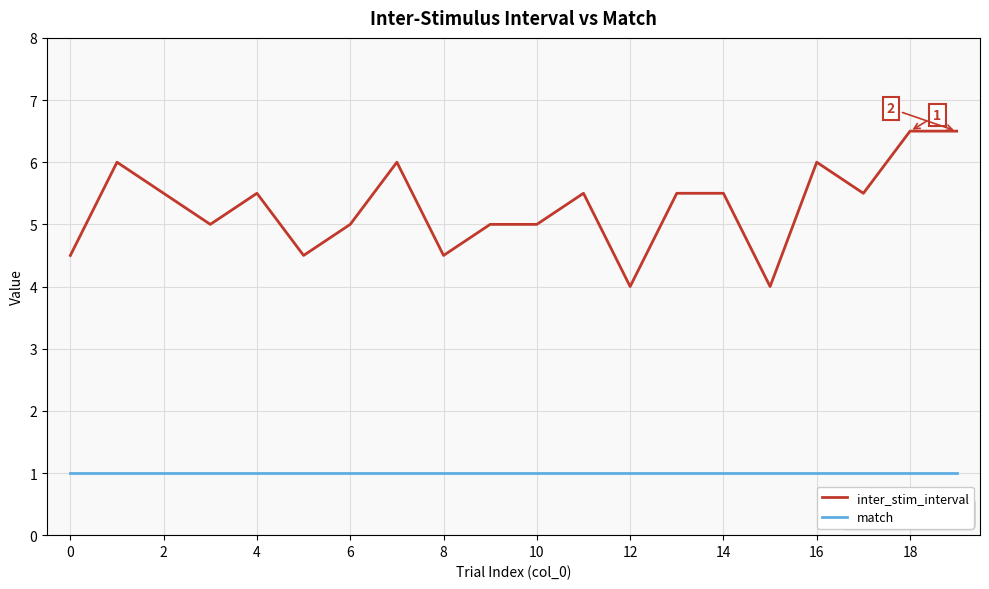

What is the lowest value of the match series?

1.0